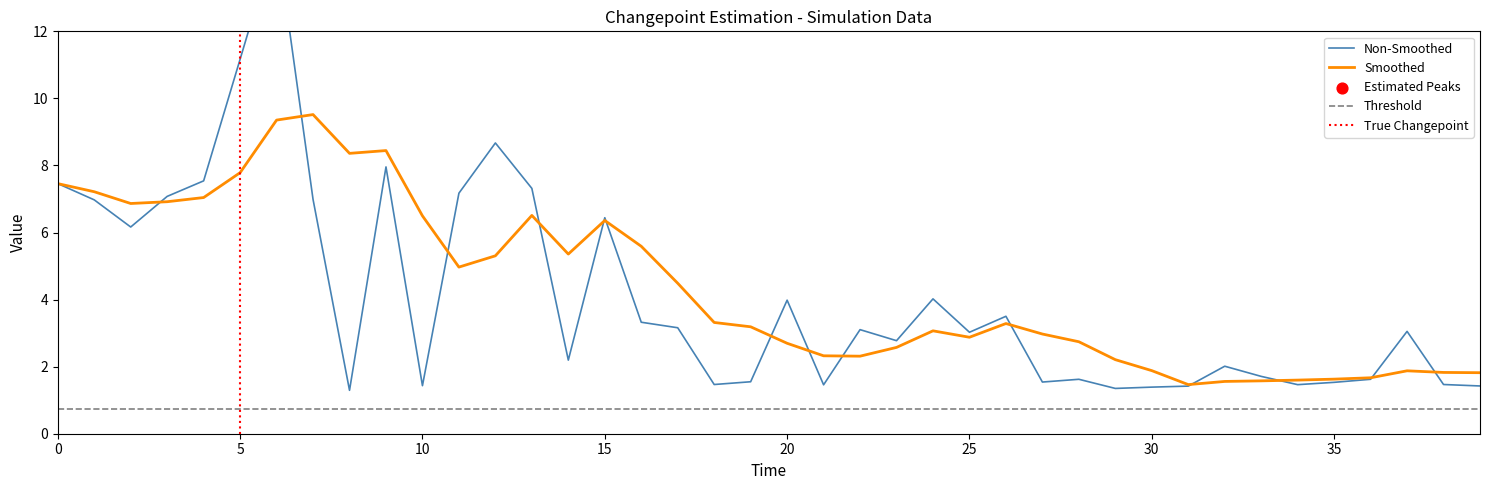

What is the highest value of the Smoothed series?

9.5